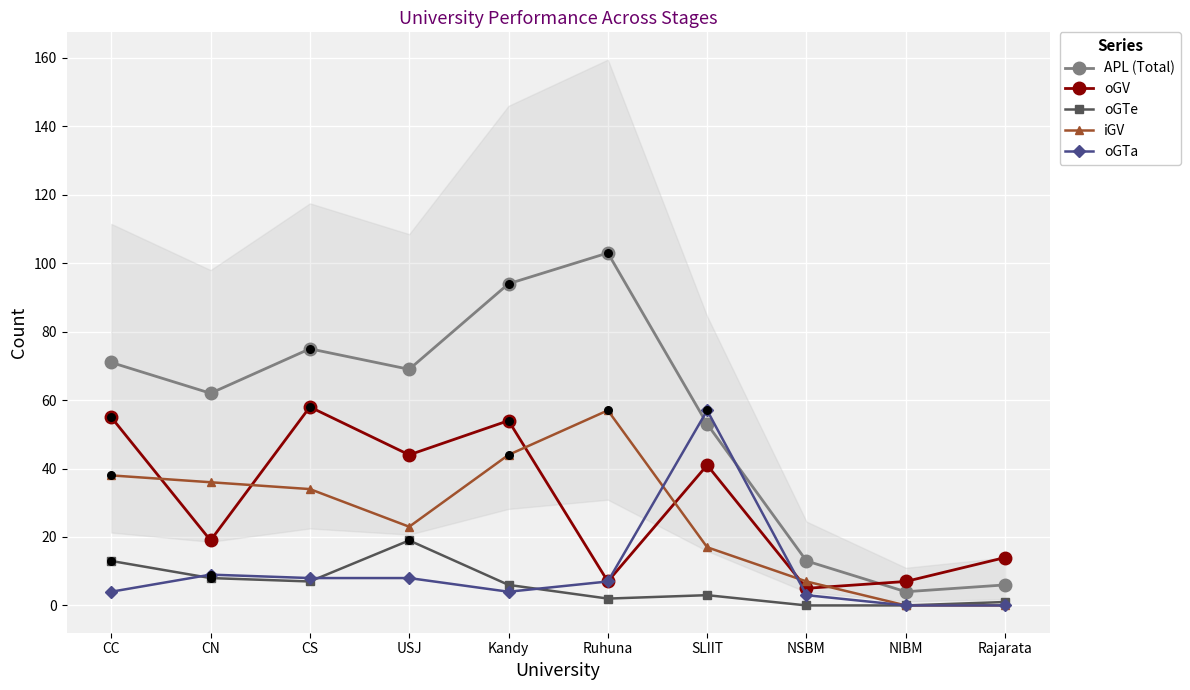

Is the value of oGV at Kandy greater than the value of oGTa at CS?

Yes